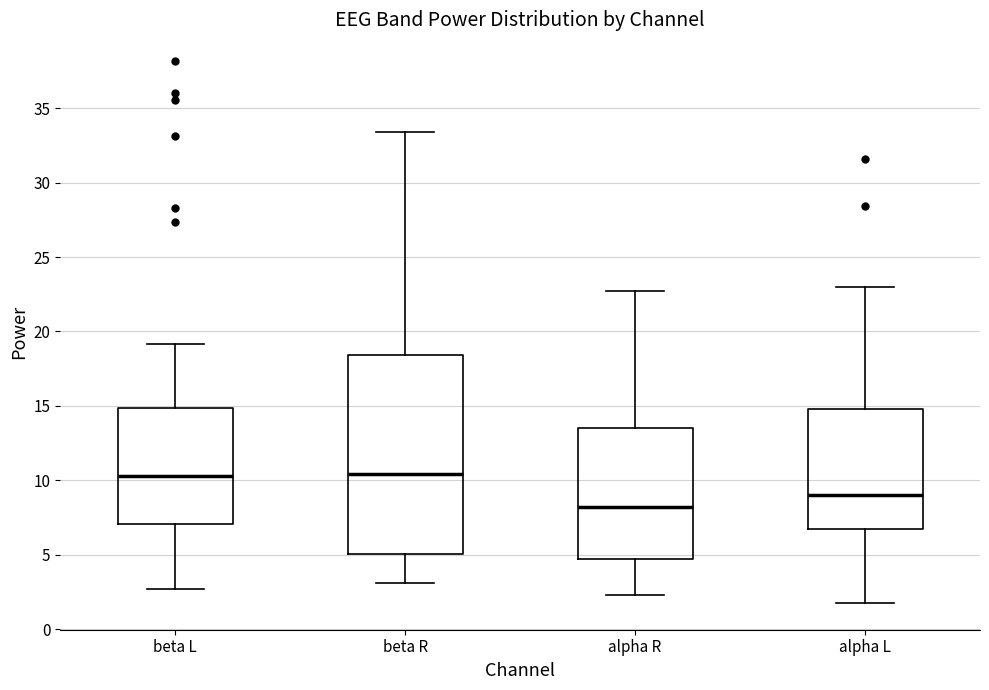

Reading left to right, read every box against the y-axis: the position of its median line, the range the box covers, and the ends of its whiskers. The values are not printed on the chart, so give them approximately, as read against the axis.

beta L: median 10.5, box 7.0 to 15.0, whiskers 2.5 to 19.0
beta R: median 10.5, box 5.0 to 18.5, whiskers 3.0 to 33.5
alpha R: median 8.0, box 4.5 to 13.5, whiskers 2.5 to 22.5
alpha L: median 9.0, box 6.5 to 15.0, whiskers 2.0 to 23.0